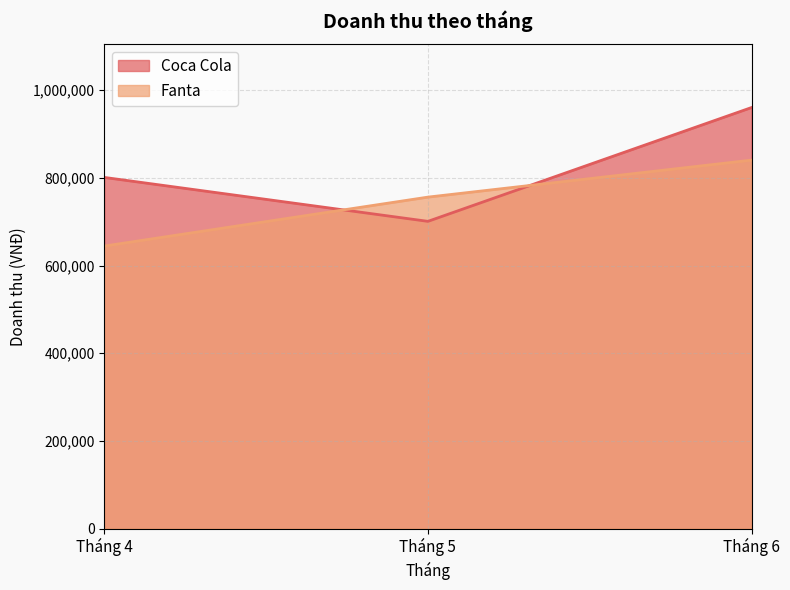

What is the average value of the Coca Cola series?

820943